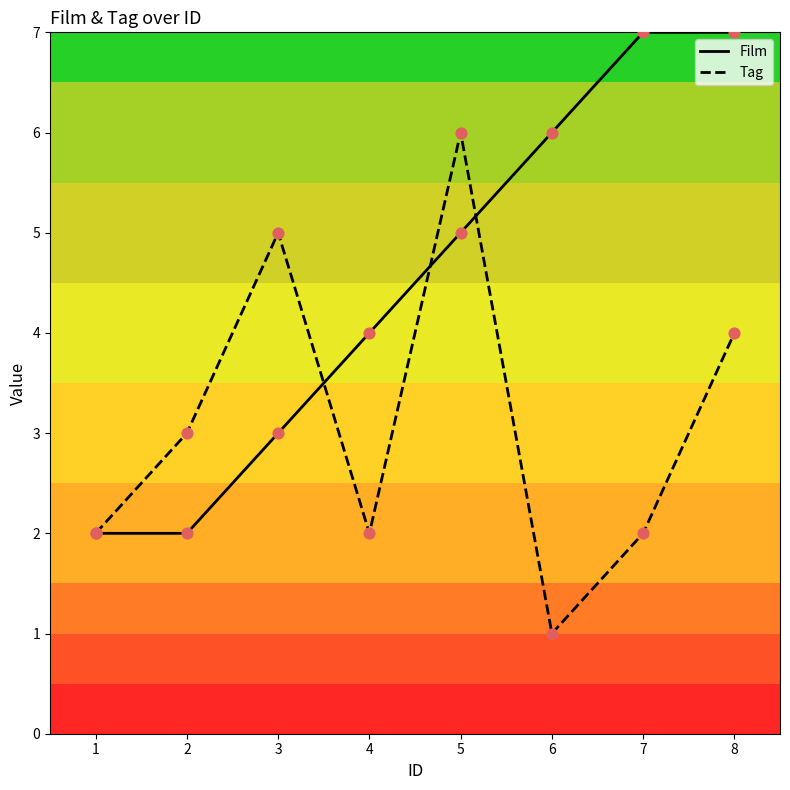

Which series changed the most between 1 and 5?

Tag